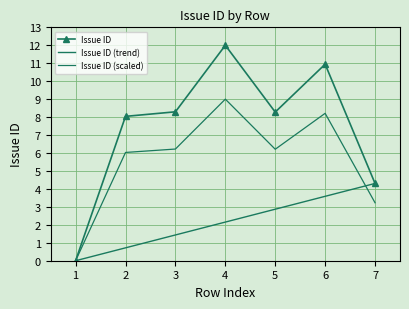

Which series has the widest spread of values?

Issue ID